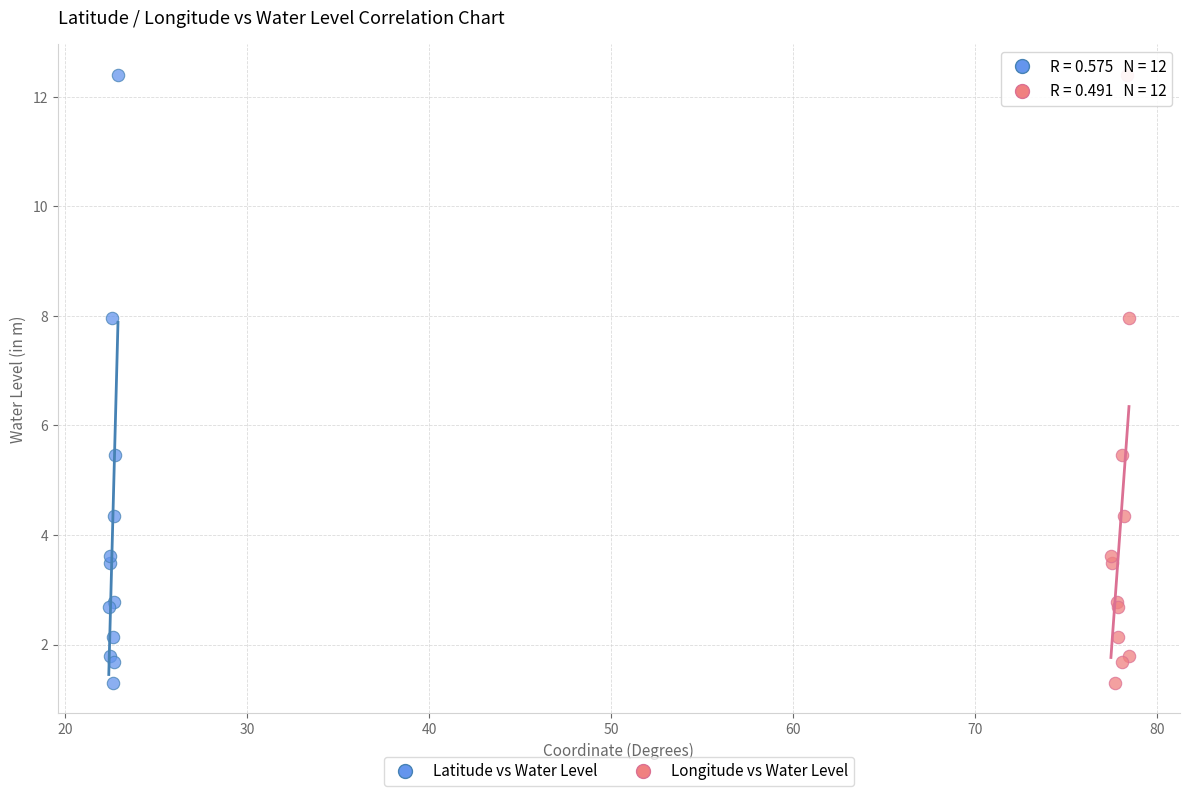

What are all the series names shown in the legend?

Latitude vs Water Level, Longitude vs Water Level